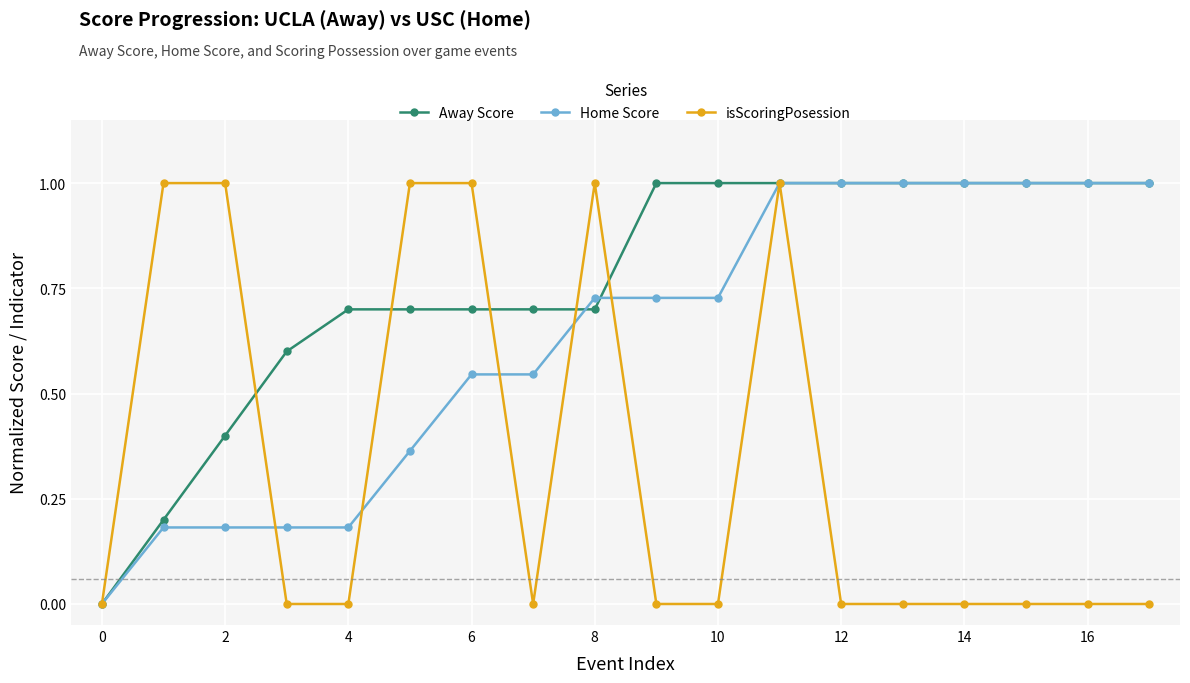

Rank the series by their average value, from lowest to highest.

isScoringPosession, Home Score, Away Score